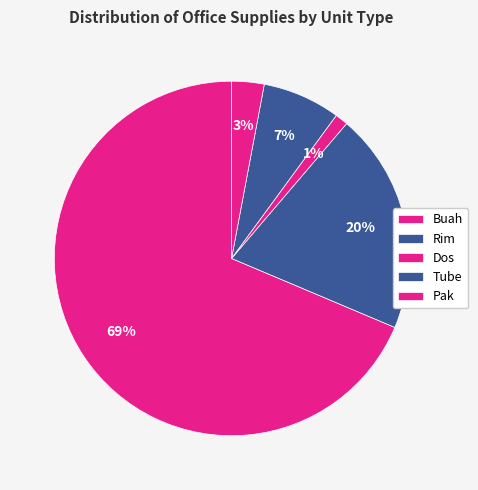

What percentage is the Tube slice, to the nearest percent?

7%